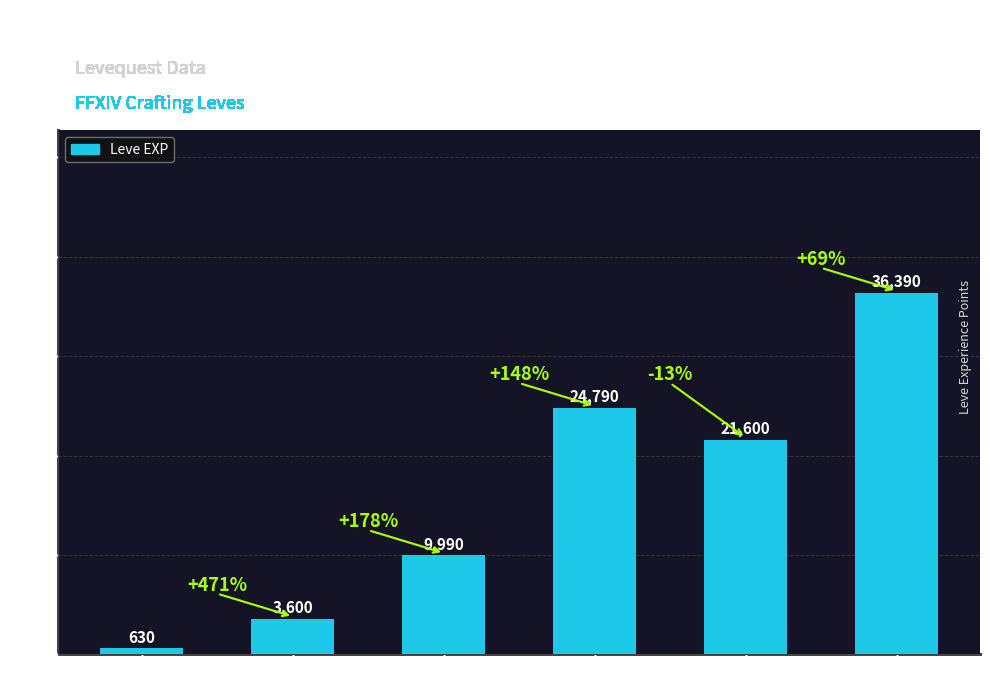

Reading right to left, transcribe all the data shown in this chart.

Level 25=36390	Level 20=21600	Level 15=24790	Level 10=9990	Level 5=3600	Level 1=630